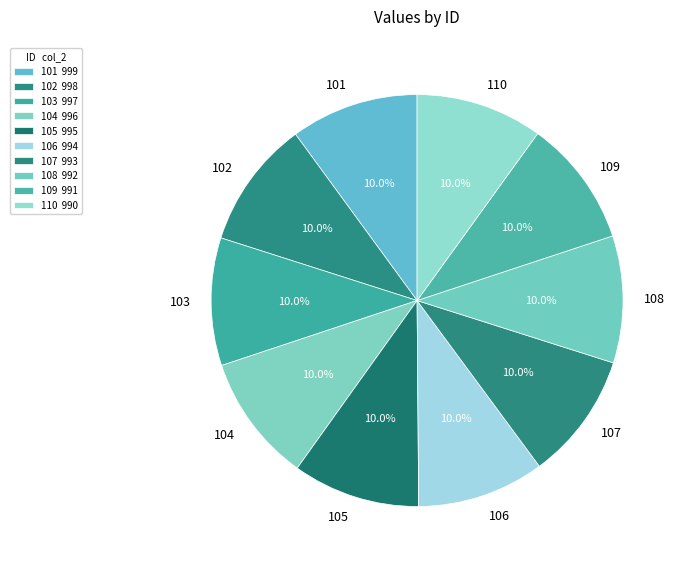

To the nearest percent, what portion does 110 represent?

10%